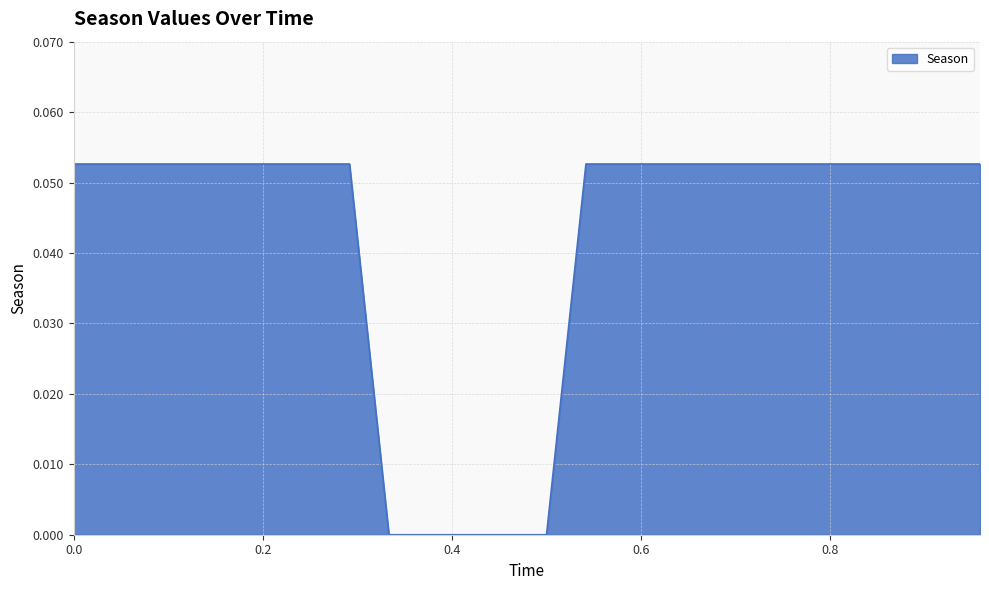

How many lines are shown in the chart?

1